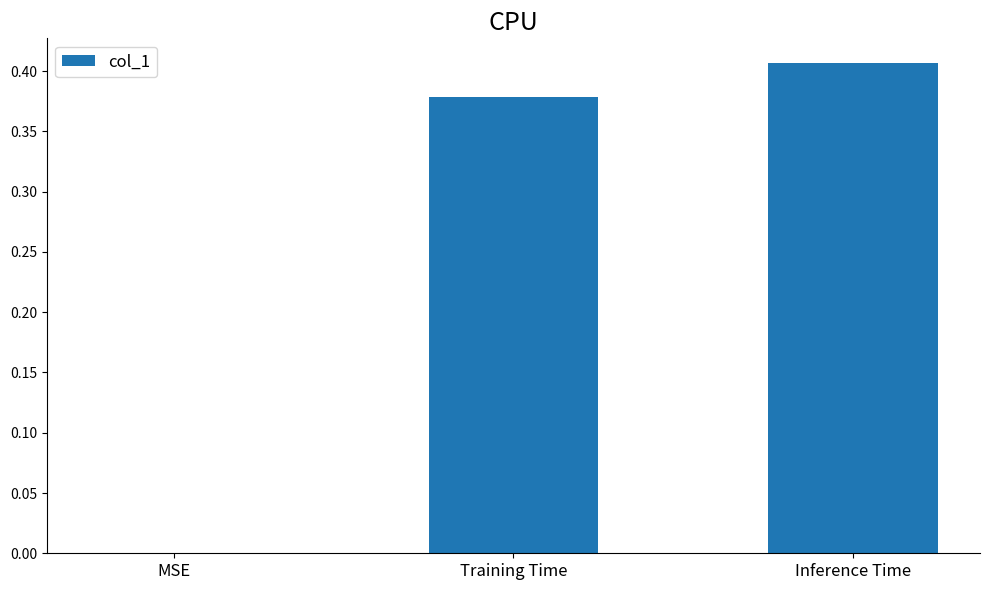

Count the number of data series in this chart.

1